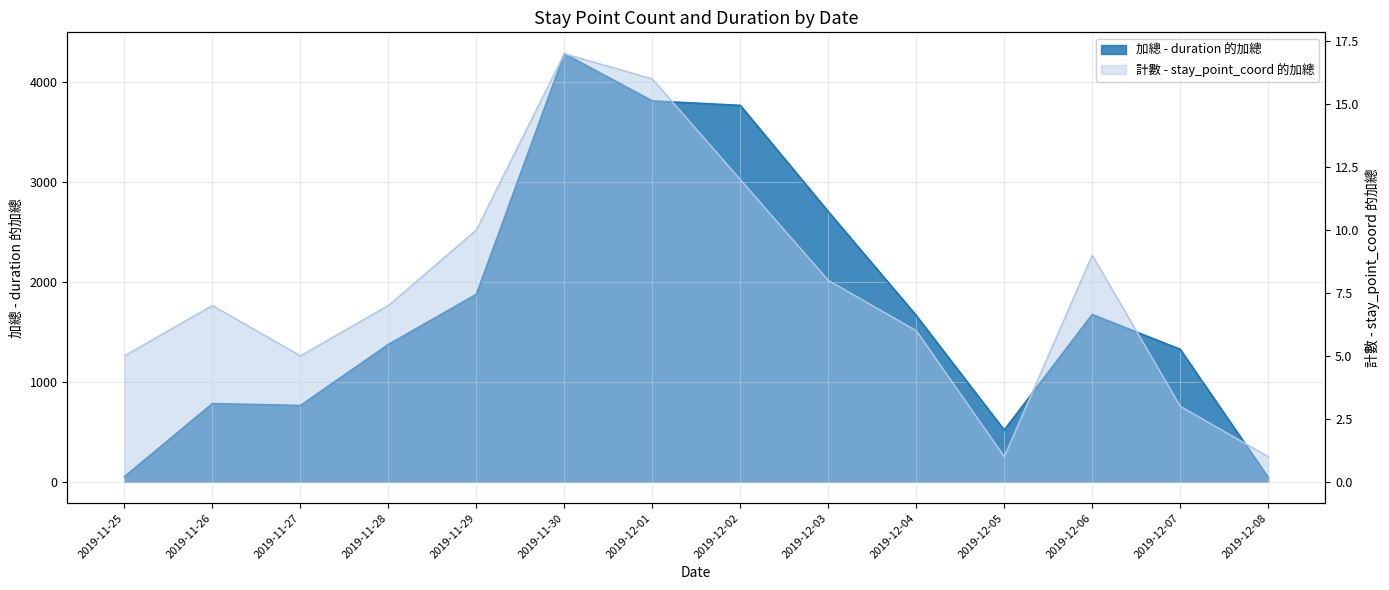

How many categories are shown in the chart?

14